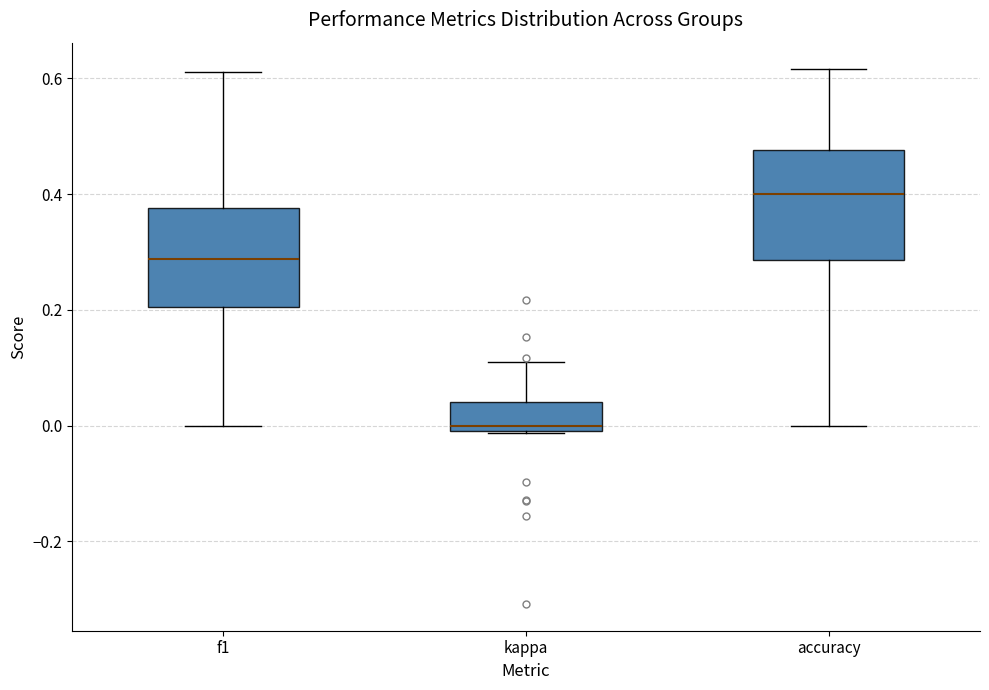

Reading left to right, transcribe this box plot: for each box, give where its median line is, the range the box spans, and where its two whiskers end, as read against the y-axis. The values are not printed on the chart, so give them approximately, as read against the axis.

f1: median 0.28, box 0.20 to 0.38, whiskers 0.00 to 0.62
kappa: median 0.00 (just above the box's lower edge), box 0.00 to 0.04, whiskers -0.02 to 0.10
accuracy: median 0.40, box 0.28 to 0.48, whiskers 0.00 to 0.62